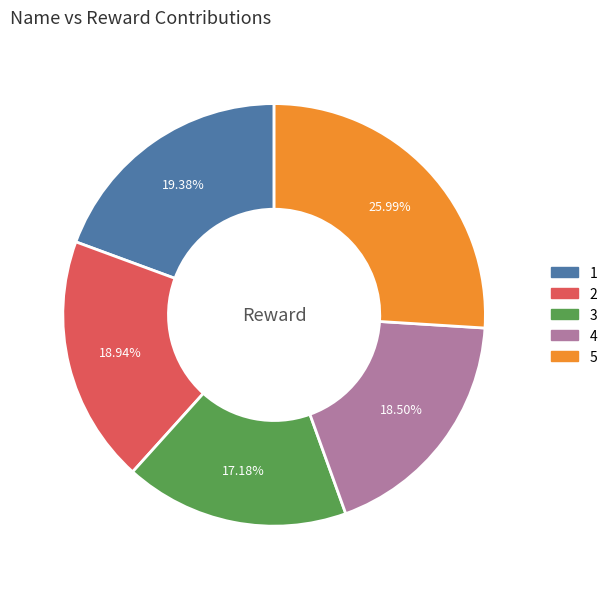

To the nearest percent, what portion does 5 represent?

26%